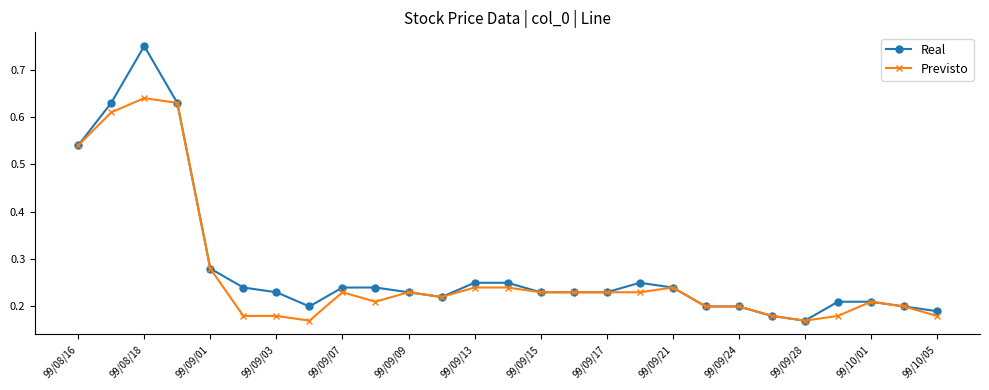

Count the Previsto values in the range 0 to 1.

27